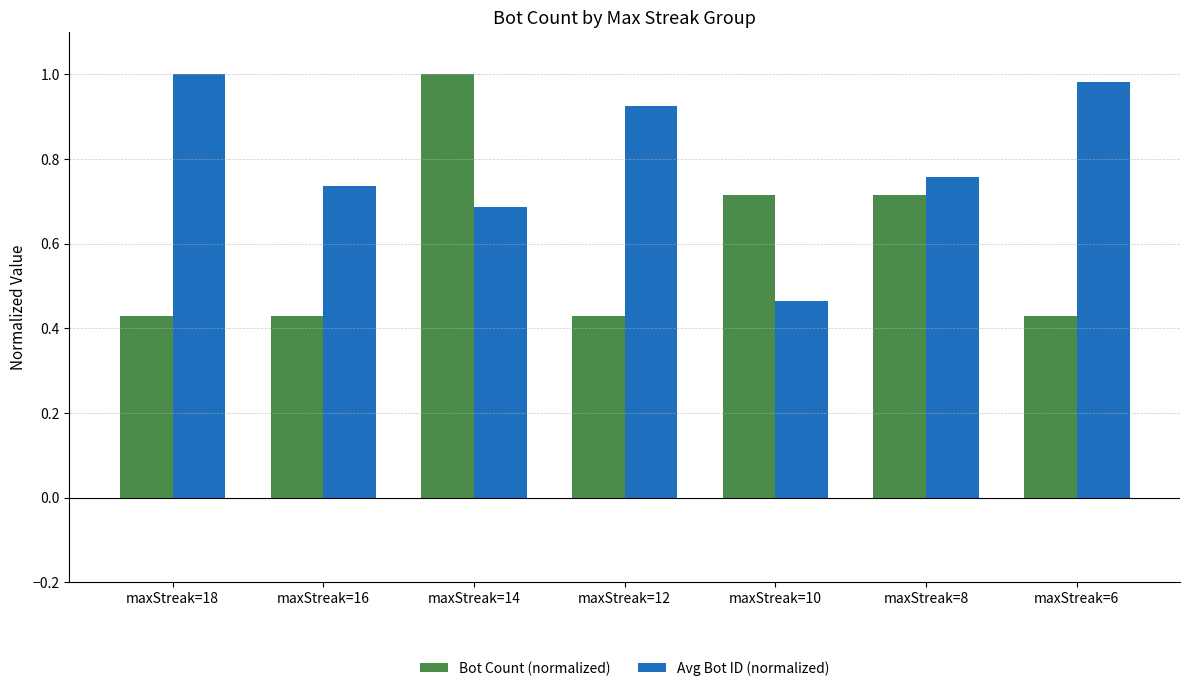

Which category has the lowest value in the Avg Bot ID (normalized) series?

maxStreak=10